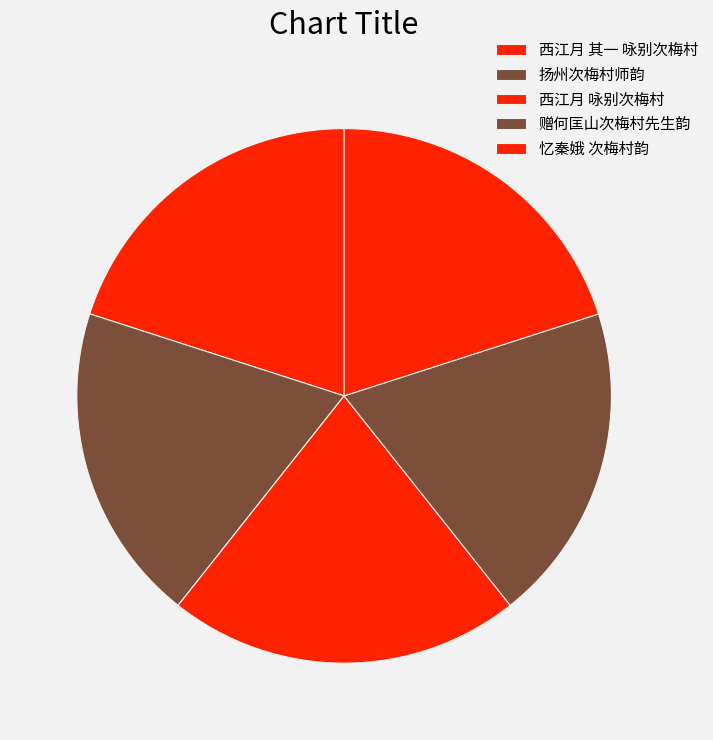

Is there any slice that represents more than half of the pie?

No